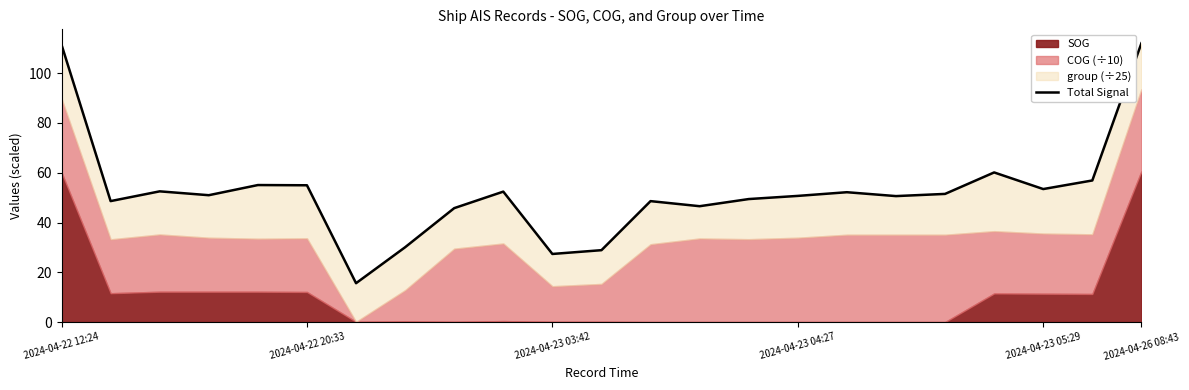

Between 21 and 11, which is larger?

21